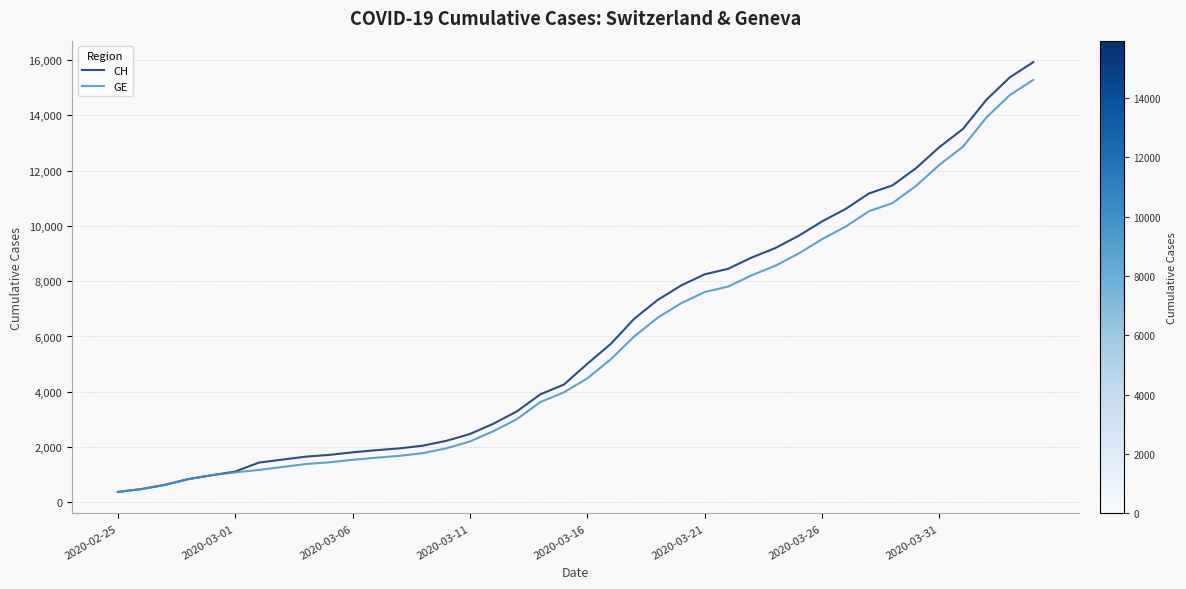

What is the maximum value shown in the chart?

15926